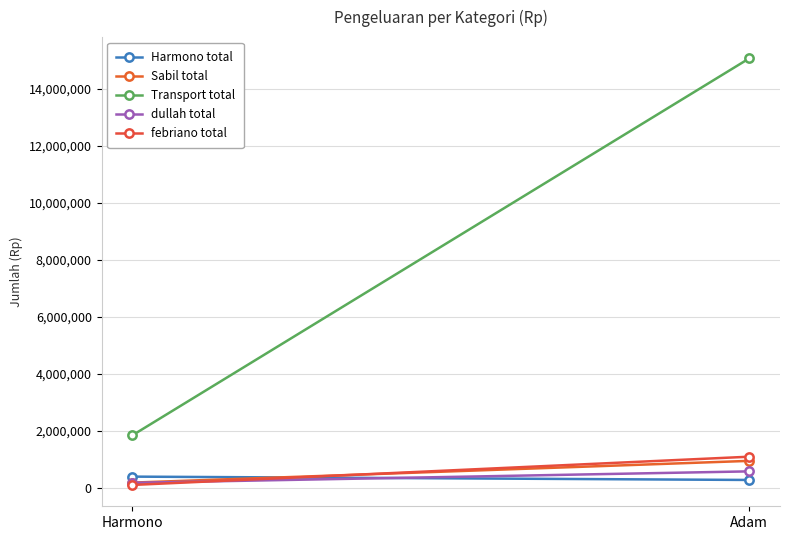

Reading left to right, extract all data points from this chart.

Harmono total: Harmono=402000	Adam=285000
Sabil total: Harmono=192000	Adam=954000
Transport total: Harmono=1850000	Adam=15060000
dullah total: Harmono=184000	Adam=586000
febriano total: Harmono=110000	Adam=1100000